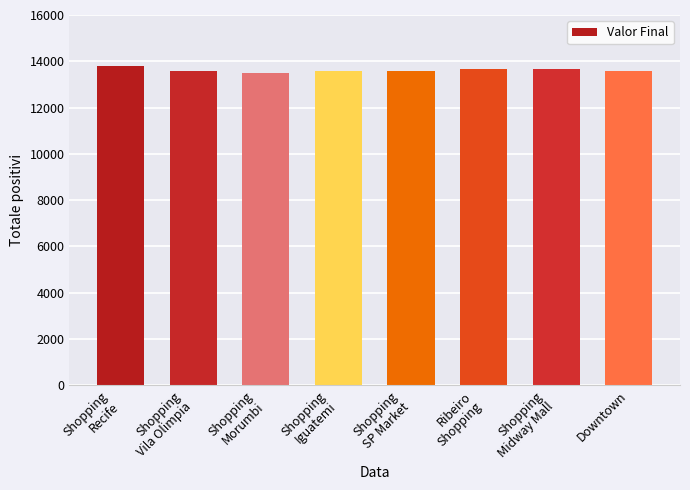

Is it true that the value at Shopping
SP Market is 13600?

True